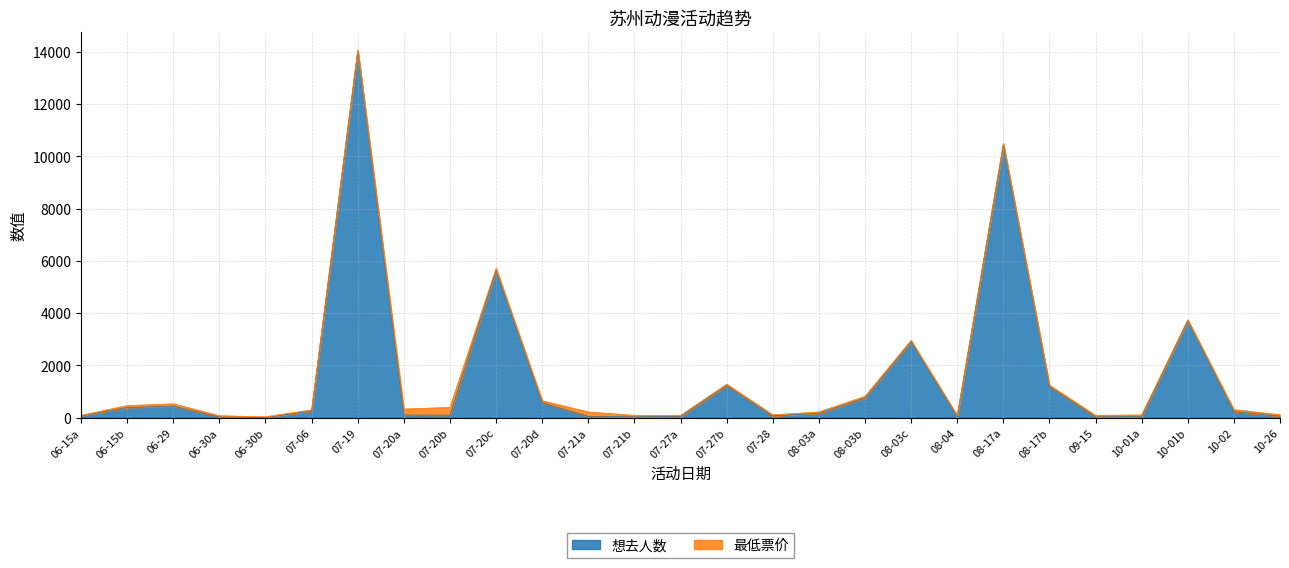

How many points are higher than both their immediate neighbors (excluding endpoints)?

7